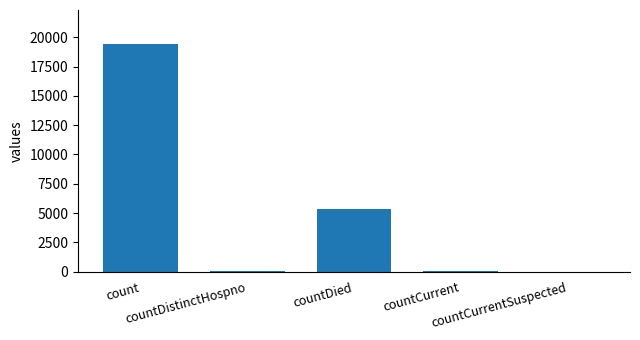

What is the maximum value shown in the chart?

19420